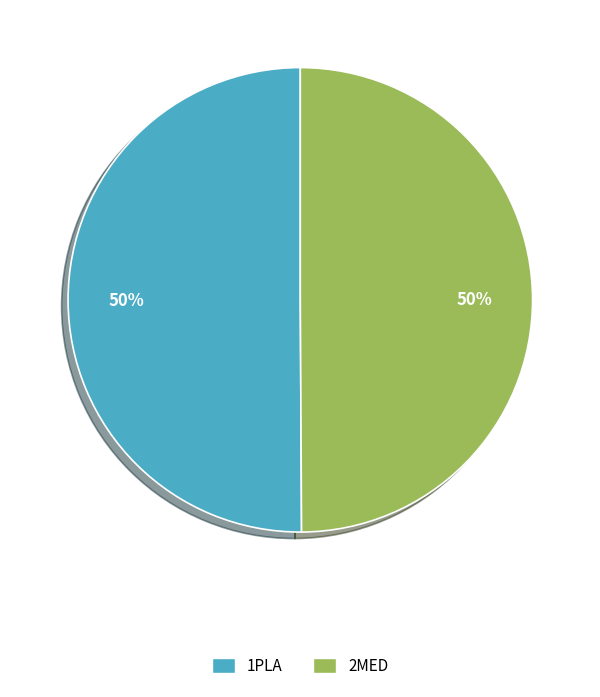

What percentage is the 2MED slice, to the nearest percent?

50%